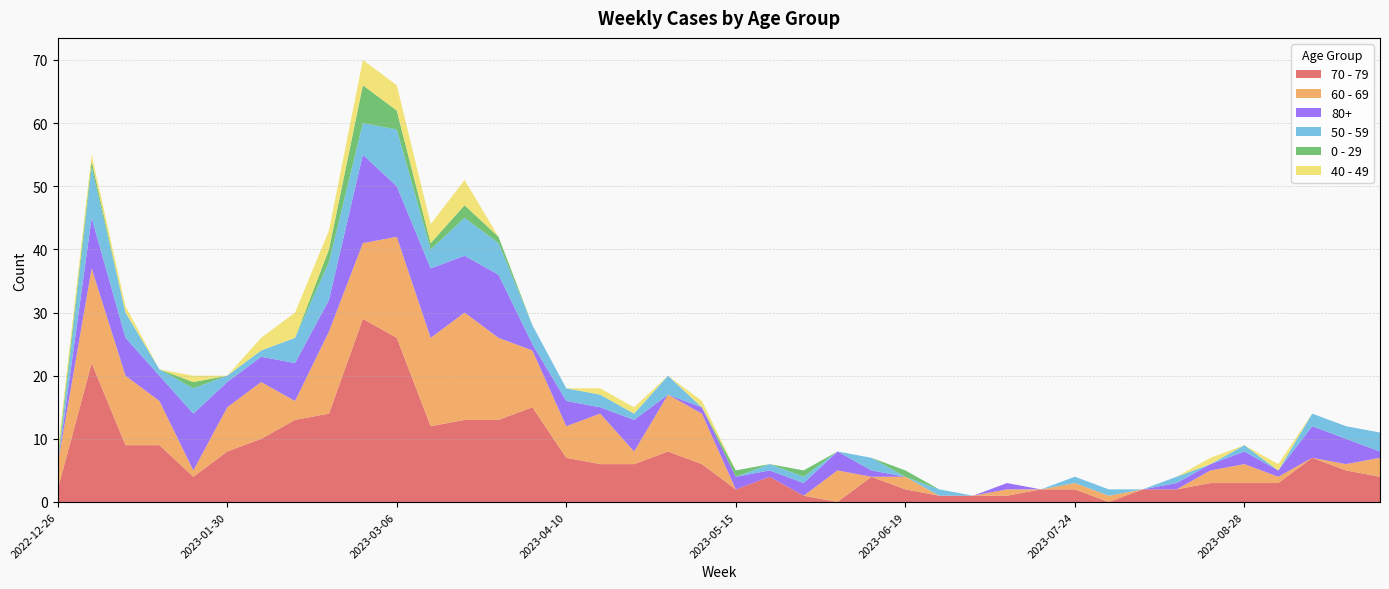

Reading left to right, what are all the values shown in this chart?

70 - 79: 2	22	9	9	4	8	10	13	14	29	26	12	13	13	15	7	6	6	8	6	2	4	1	0	4	2	1	1	1	2	2	0	2	2	3	3	3	7	5	4
60 - 69: 4	15	11	7	1	7	9	3	13	12	16	14	17	13	9	5	8	2	9	8	0	0	0	5	0	2	0	0	1	0	1	1	0	0	2	3	1	0	1	3
80+: 0	8	6	4	9	4	4	6	5	14	8	11	9	10	1	4	1	5	0	1	2	1	2	3	1	0	0	0	1	0	0	0	0	1	1	2	1	5	4	1
50 - 59: 0	8	4	1	4	1	1	4	6	5	9	3	6	5	3	2	2	1	3	0	0	1	1	0	2	0	1	0	0	0	1	1	0	1	0	1	0	2	2	3
0 - 29: 1	1	0	0	1	0	0	0	2	6	3	1	2	1	0	0	0	0	0	0	1	0	1	0	0	1	0	0	0	0	0	0	0	0	0	0	0	0	0	0
40 - 49: 1	1	1	0	1	0	2	4	3	4	4	3	4	0	0	0	1	1	0	1	0	0	0	0	0	0	0	0	0	0	0	0	0	0	1	0	1	0	0	0